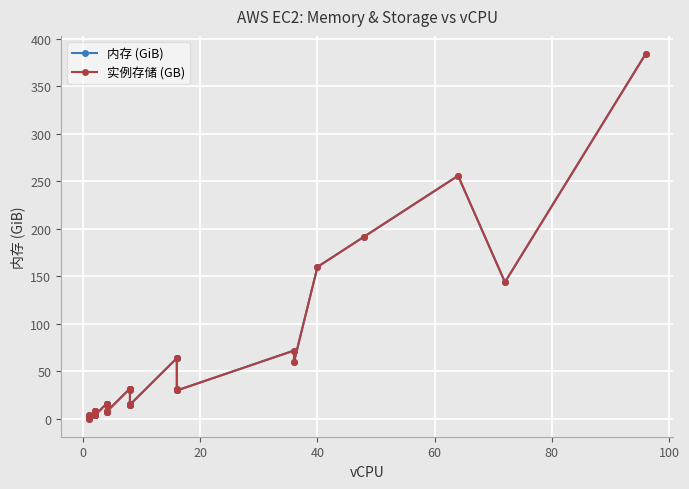

True or false: 实例存储 (GB) and 内存 (GiB) cross at least once.

False